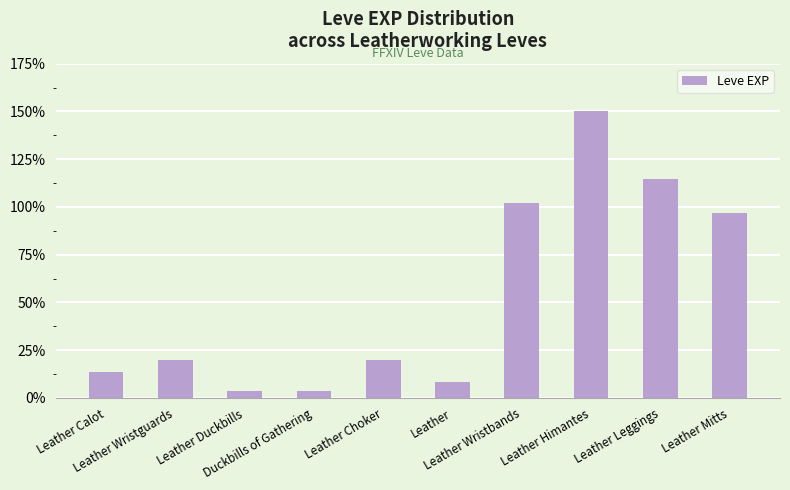

What is the value of the 5th bar from the left?

19.7